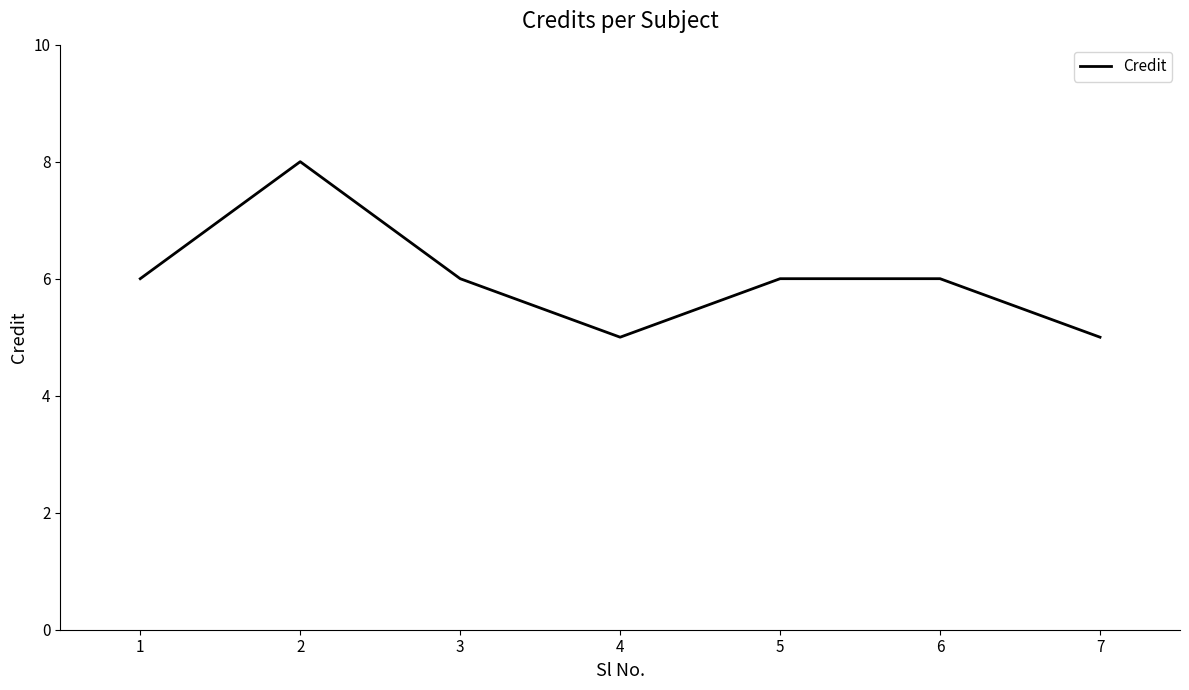

Read the value at 7.

5